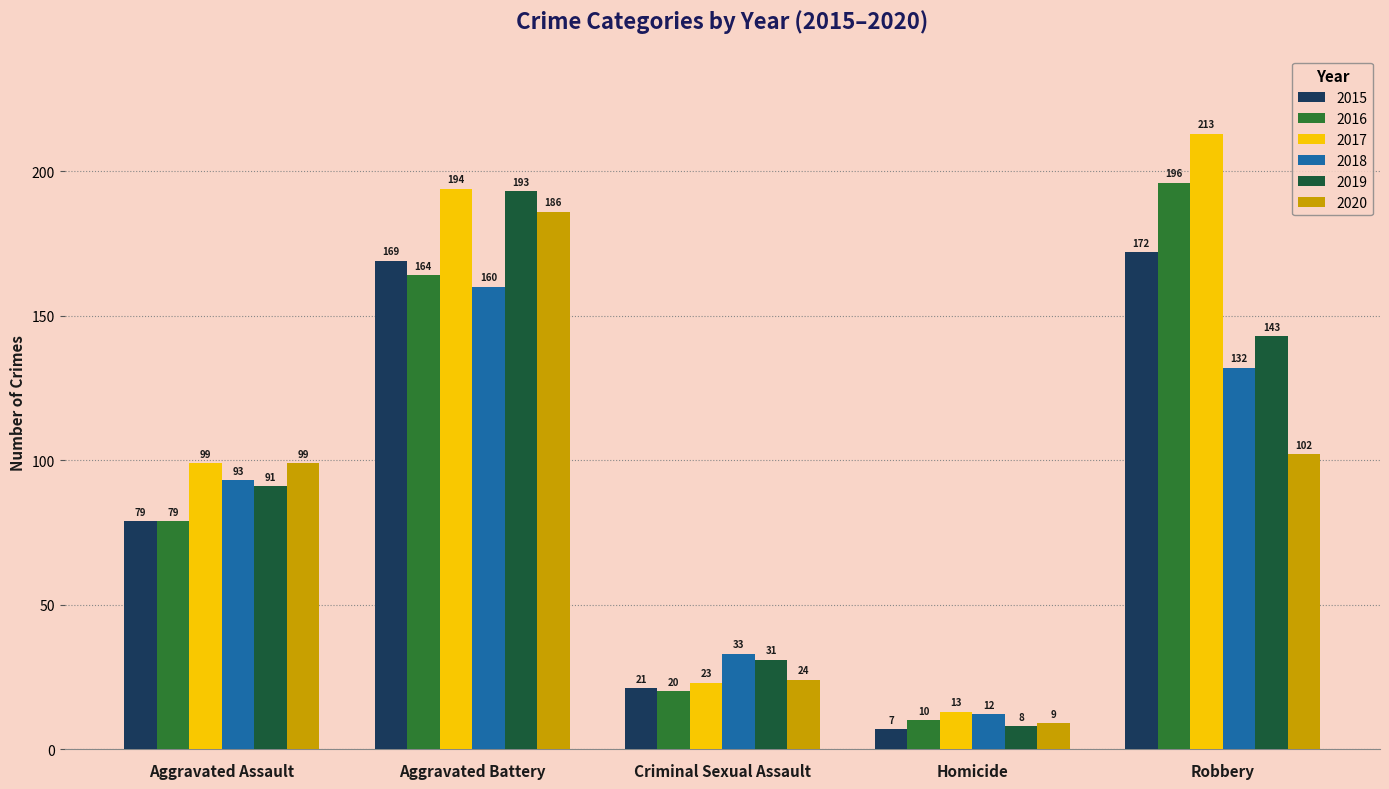

Which label corresponds to the largest value in the chart?

Robbery